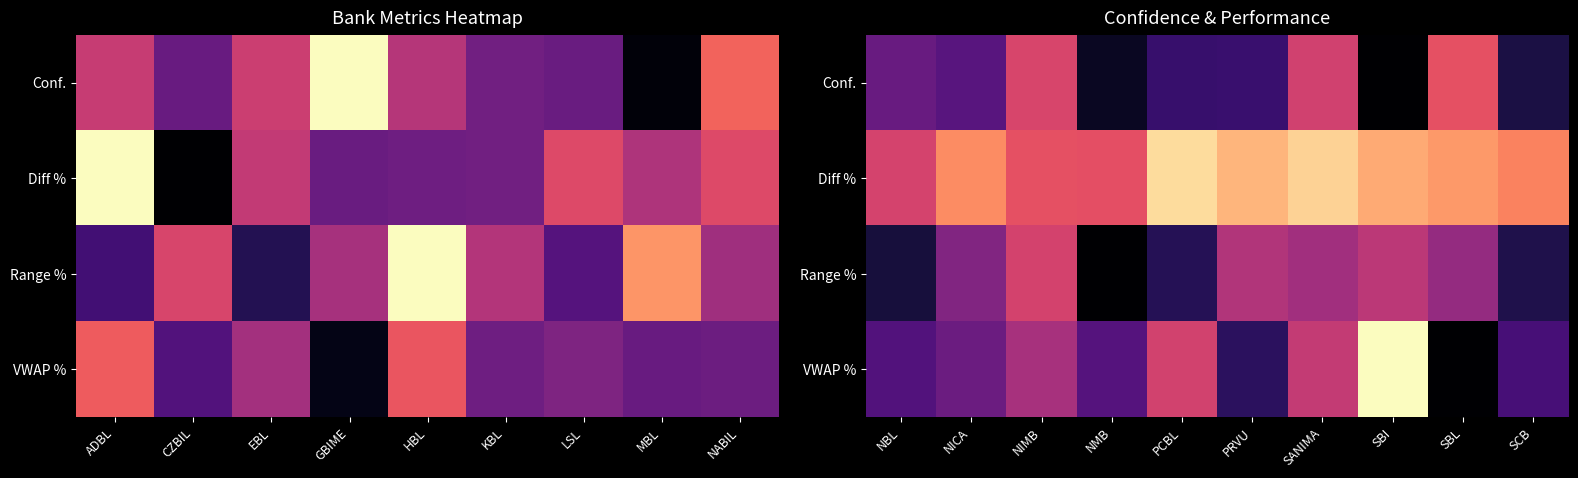

What is the spread (max minus min) of values at NICA?

0.5